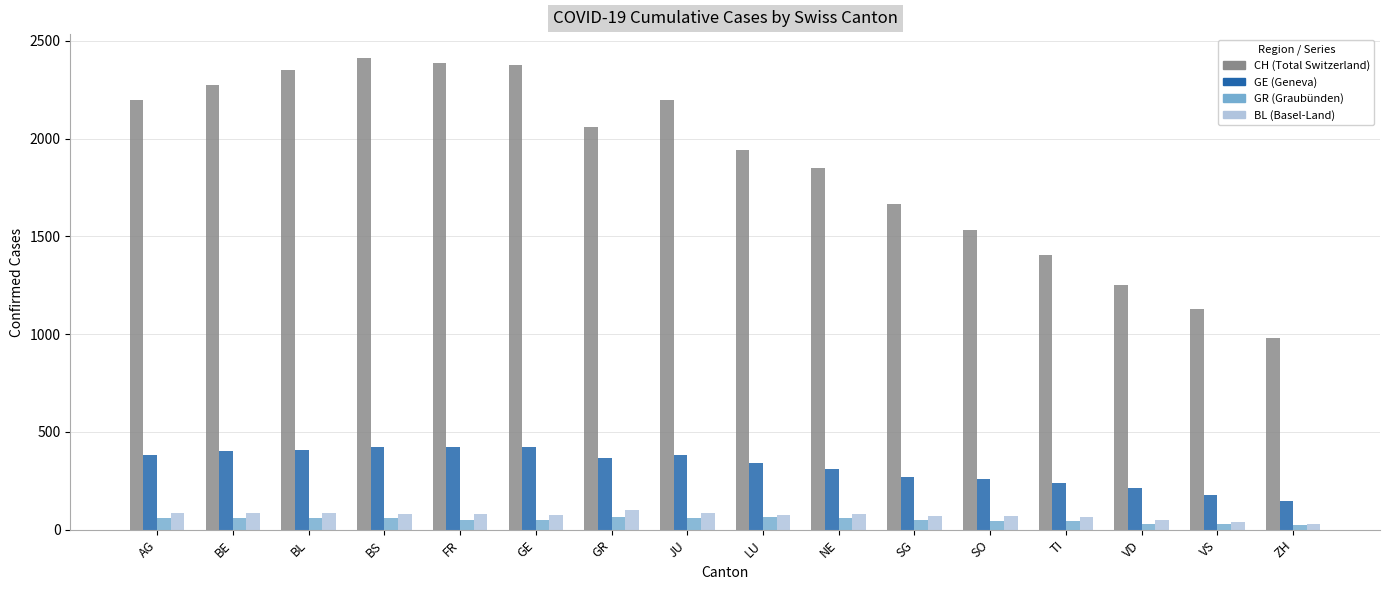

What is the total value across all series at BE?

2824